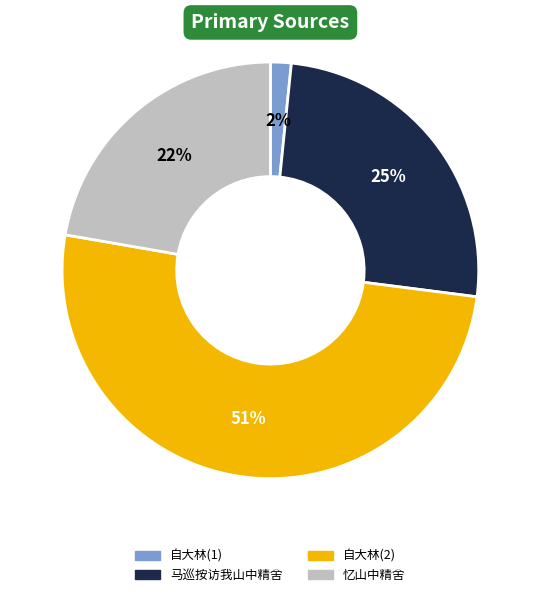

Is there a majority slice in this chart?

Yes